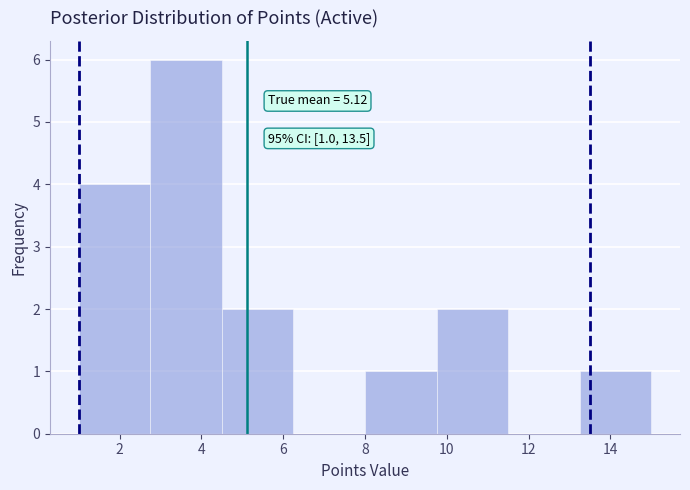

Over which range of the x-axis is the bar tallest?

2.75 to 4.50